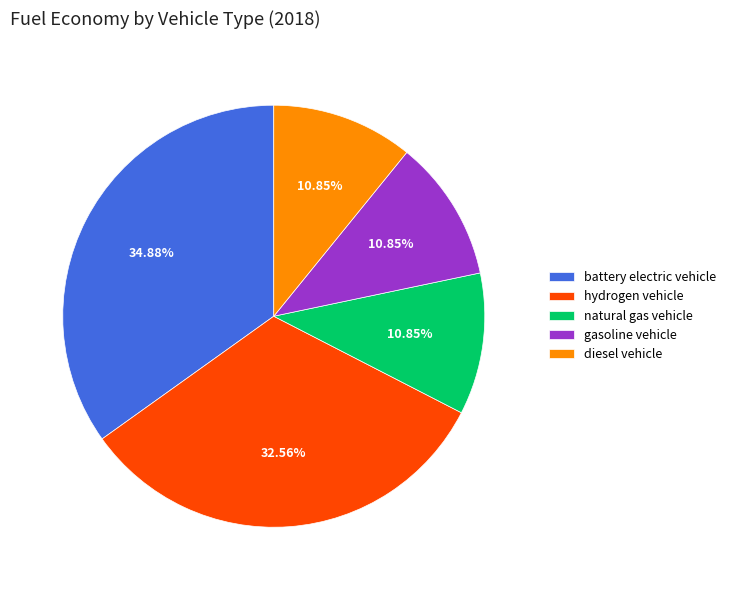

To the nearest percent, what is the average slice percentage?

20%